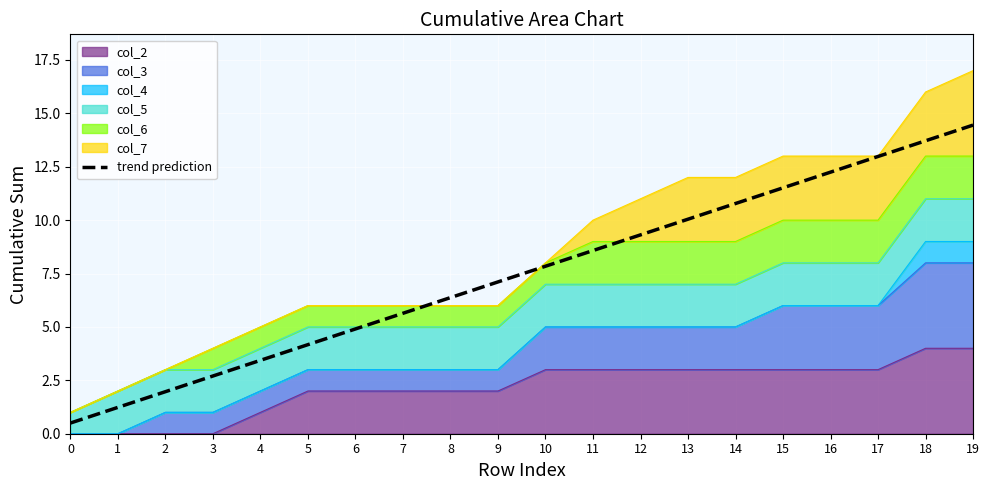

What is the difference between the maximum and second lowest values?

13.2